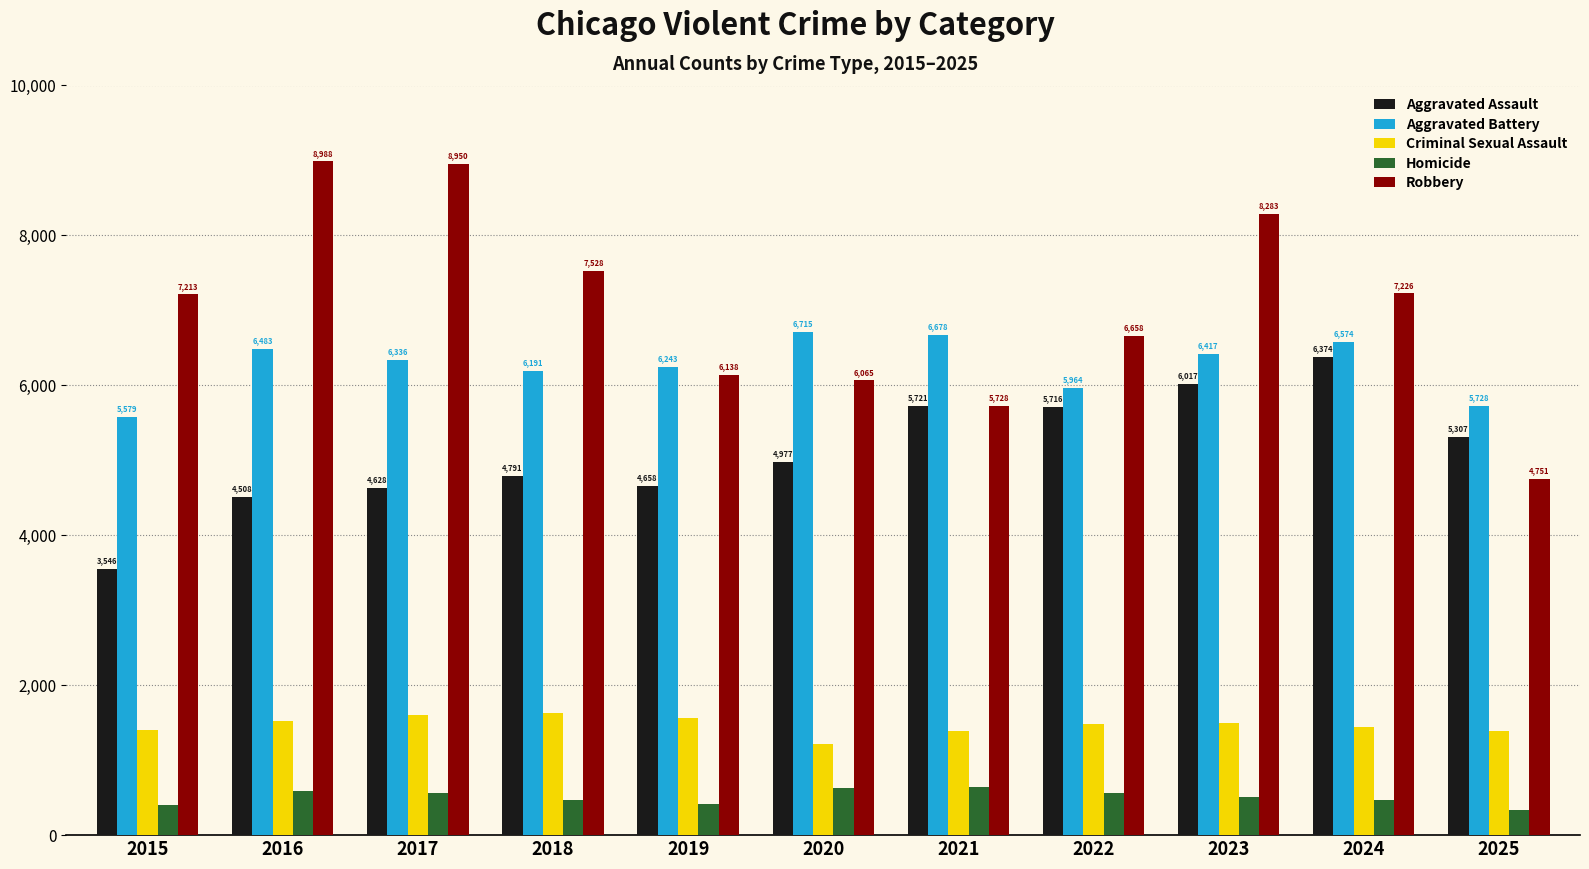

True or false: Robbery has a value of 8950 at 2017.

True